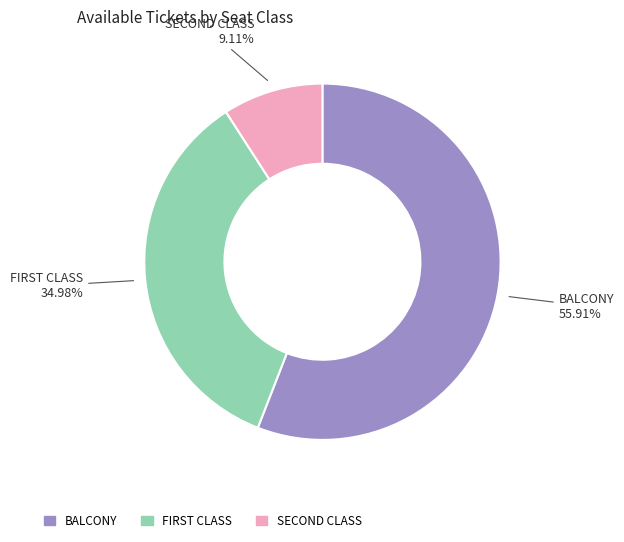

How many segments does this pie chart have?

3